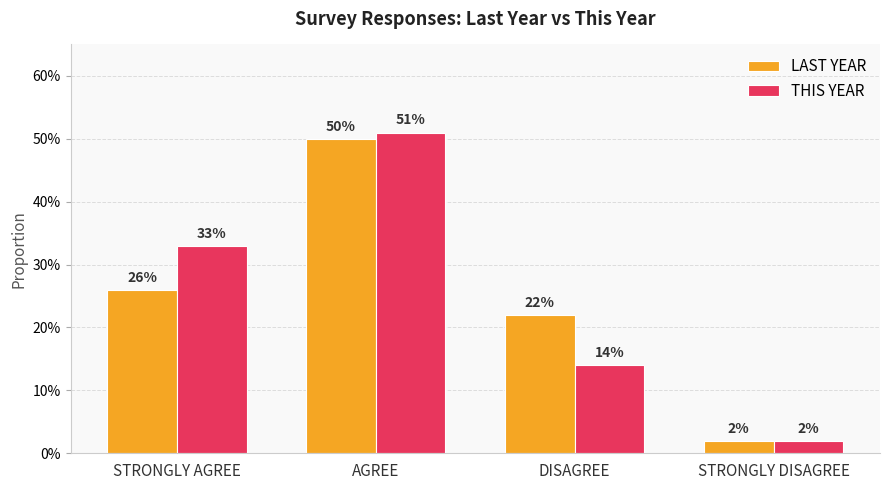

Which series changed the most between STRONGLY AGREE and STRONGLY DISAGREE?

THIS YEAR